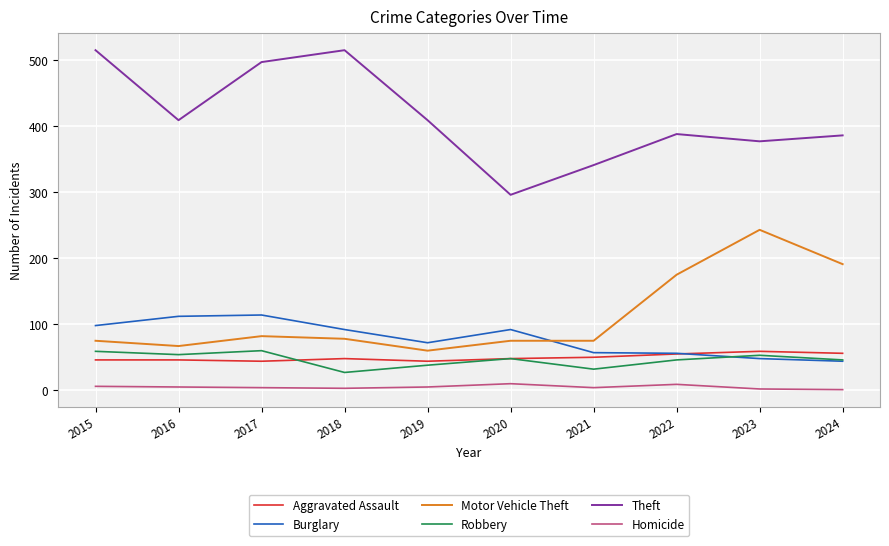

Between which two adjacent categories do Burglary and Motor Vehicle Theft first intersect?

2020 and 2021